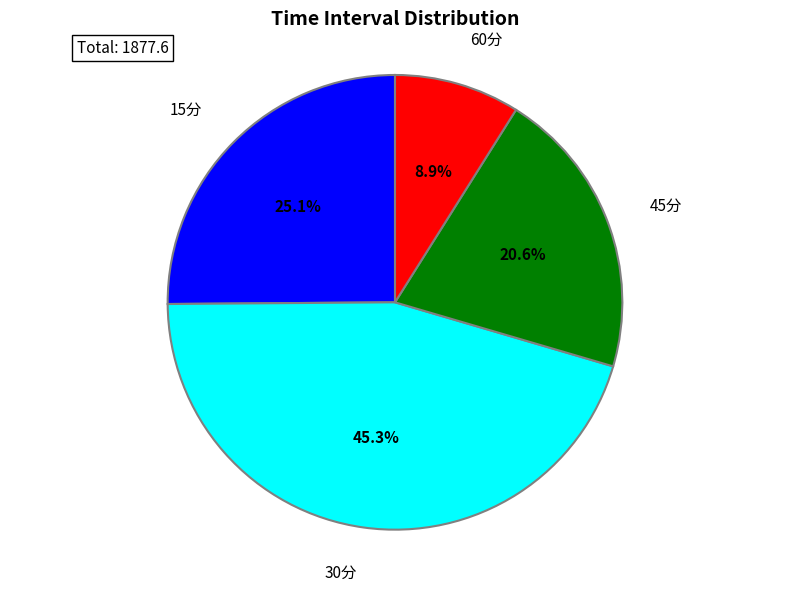

Is there a majority slice in this chart?

No